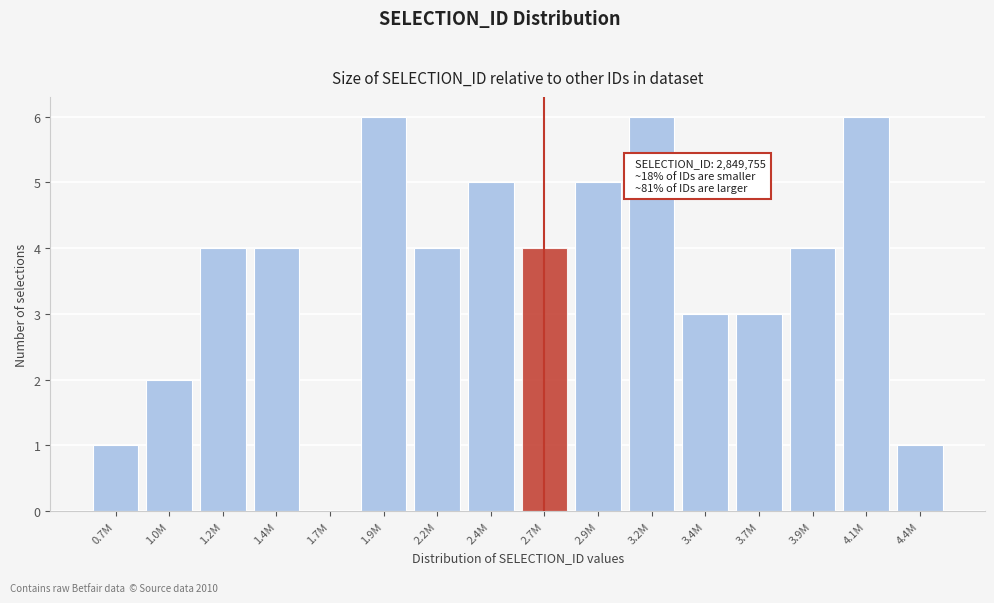

Reading left to right, extract all data points from this chart.

0.7M=1	1.0M=2	1.2M=4	1.4M=4	1.7M=0	1.9M=6	2.2M=4	2.4M=5	2.7M=4	2.9M=5	3.2M=6	3.4M=3	3.7M=3	3.9M=4	4.1M=6	4.4M=1